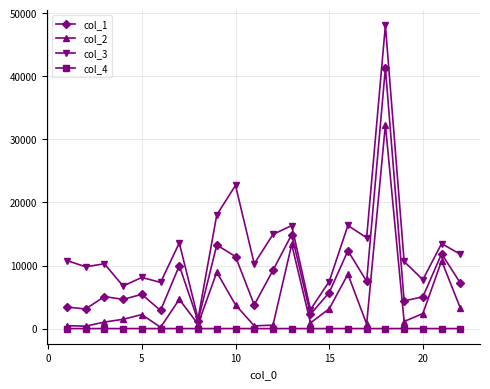

Which series has the largest total across all categories?

col_3